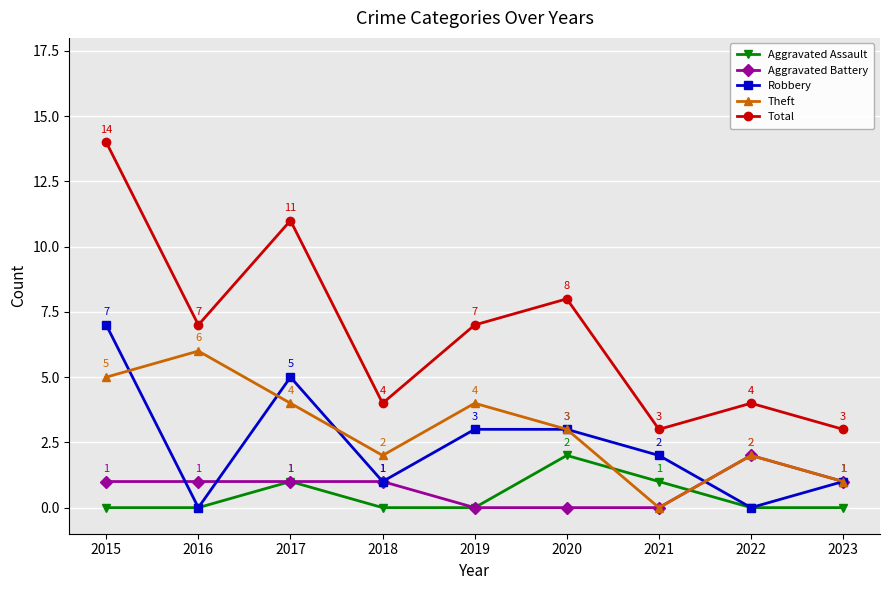

Reading left to right, transcribe all the data shown in this chart.

Aggravated Assault: 2015=0	2016=0	2017=1	2018=0	2019=0	2020=2	2021=1	2022=0	2023=0
Aggravated Battery: 2015=1	2016=1	2017=1	2018=1	2019=0	2020=0	2021=0	2022=2	2023=1
Robbery: 2015=7	2016=0	2017=5	2018=1	2019=3	2020=3	2021=2	2022=0	2023=1
Theft: 2015=5	2016=6	2017=4	2018=2	2019=4	2020=3	2021=0	2022=2	2023=1
Total: 2015=14	2016=7	2017=11	2018=4	2019=7	2020=8	2021=3	2022=4	2023=3